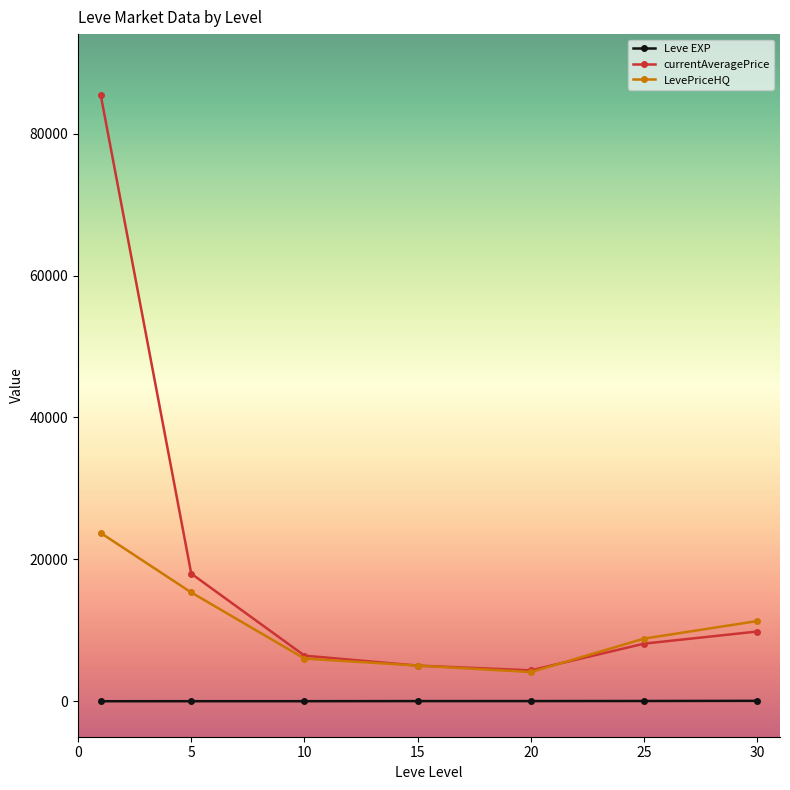

Rank the series by their average value, from lowest to highest.

Leve EXP, LevePriceHQ, currentAveragePrice